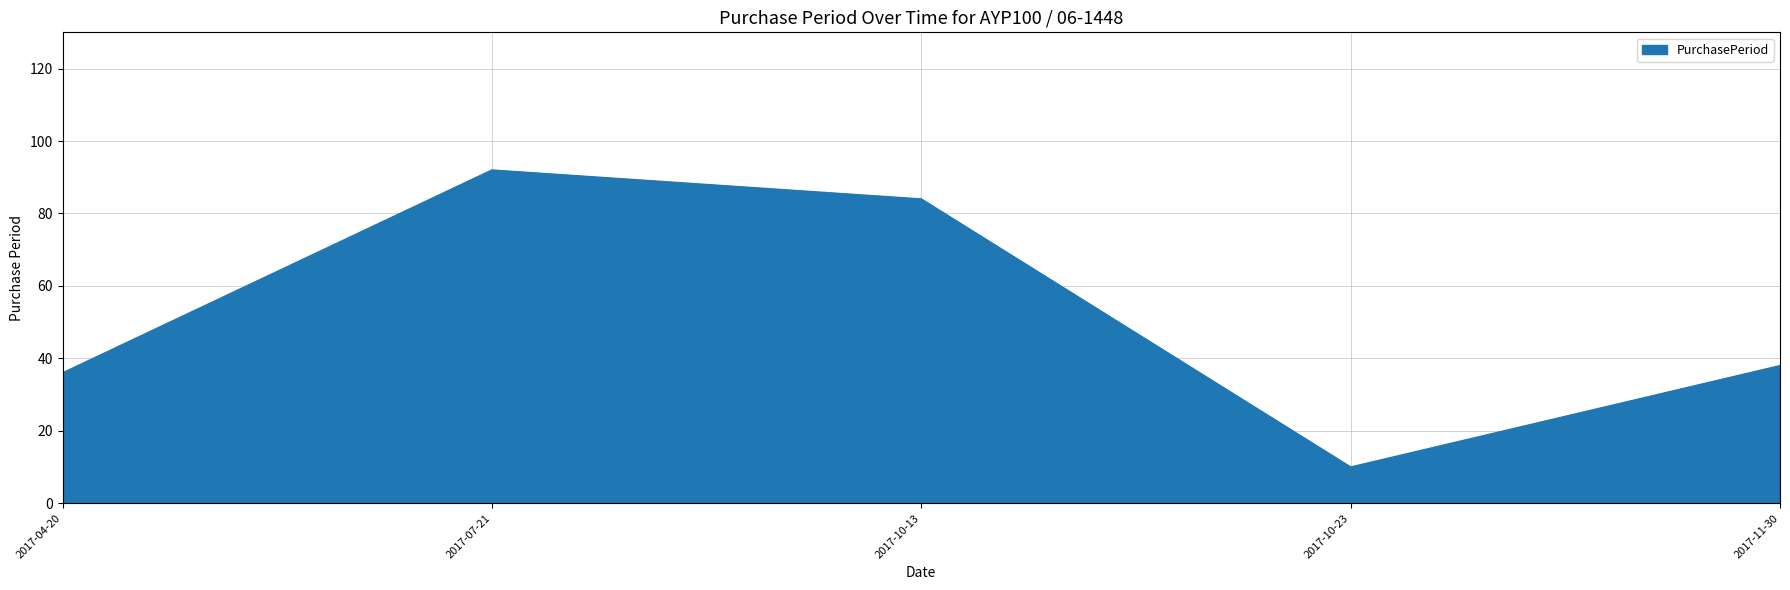

Where is the data nearest to the value 51?

2017-11-30